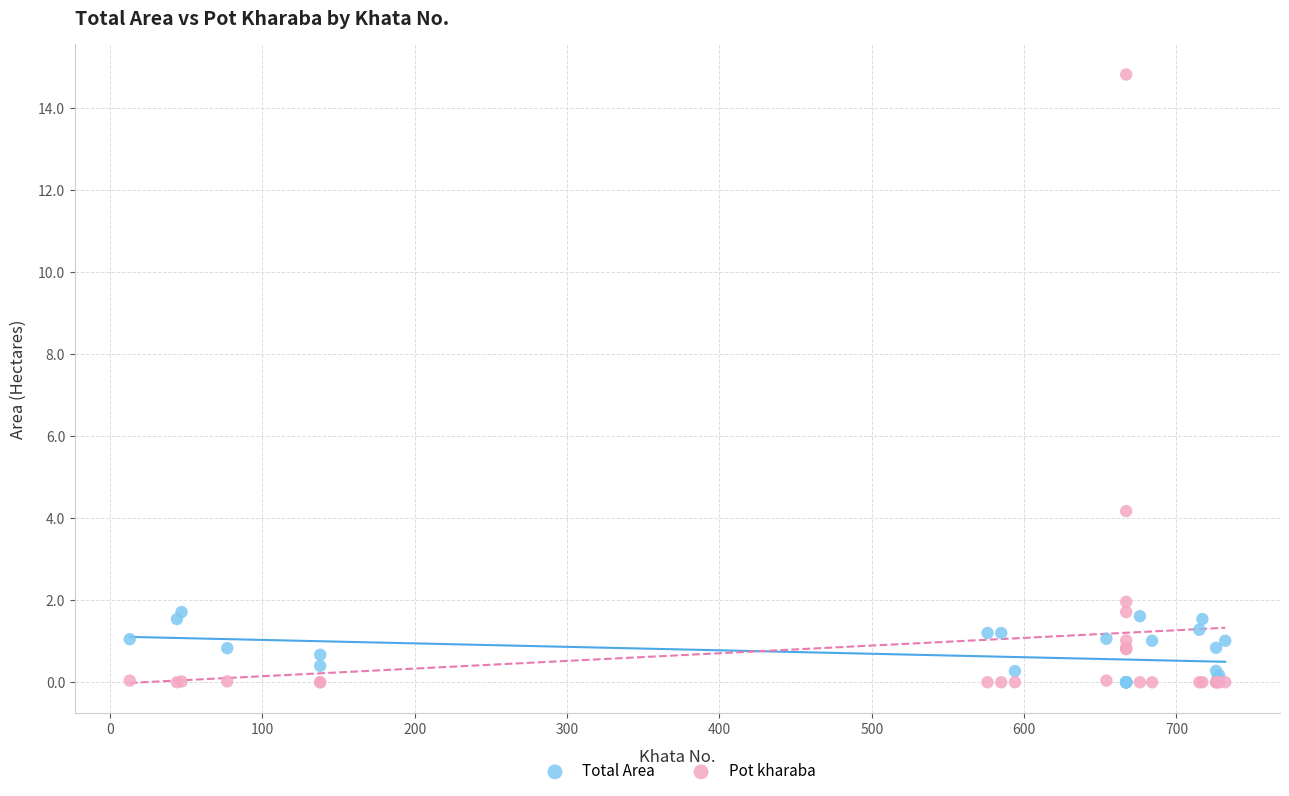

Which series has the widest spread of Y values?

Pot kharaba